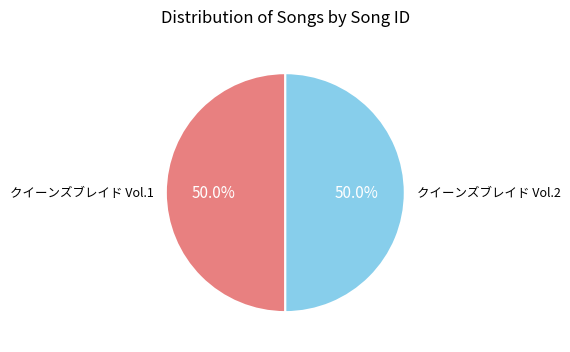

Combined, what portion of the pie is クイーンズブレイド Vol.1 and クイーンズブレイド Vol.2?

100.0%